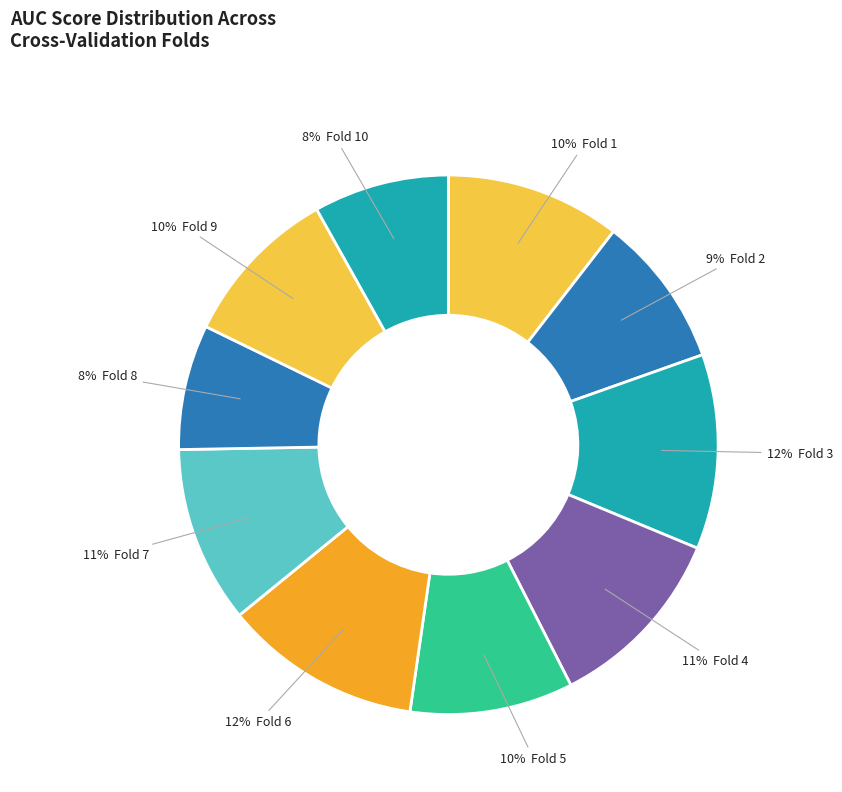

Rank the categories by value from lowest to highest.

Fold 8, Fold 10, Fold 2, Fold 9, Fold 5, Fold 1, Fold 7, Fold 4, Fold 3, Fold 6